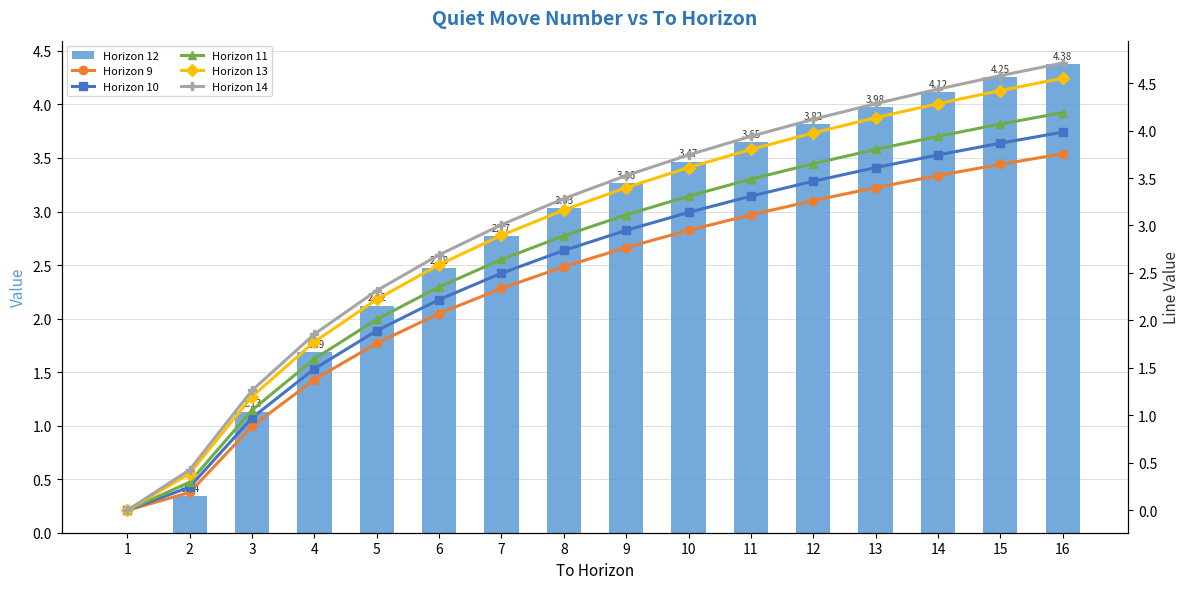

What is the approximate value of Horizon 11 at 4?

1.6